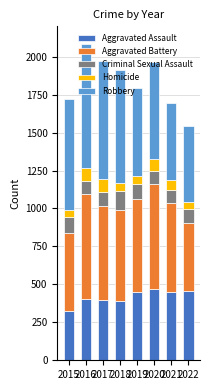

At which label does Aggravated Assault reach its minimum?

2015